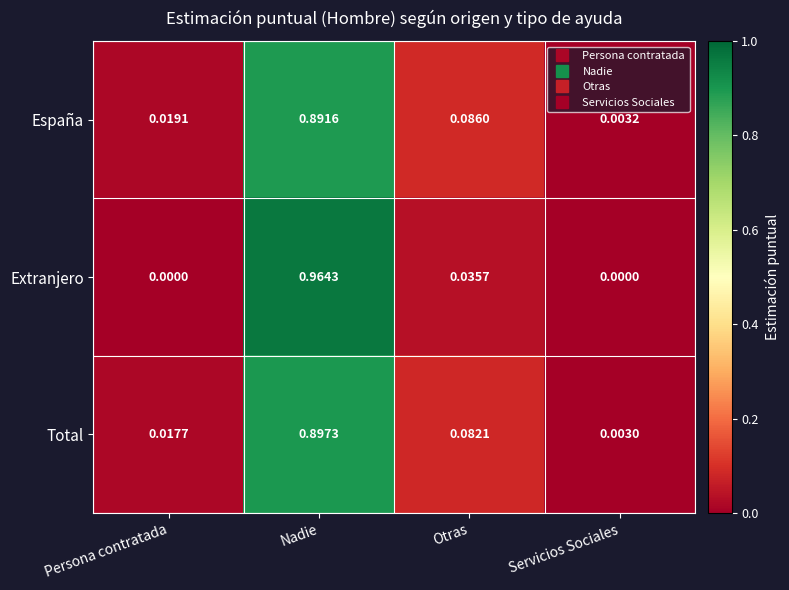

Rank the series by their maximum value, from lowest to highest.

España, Total, Extranjero